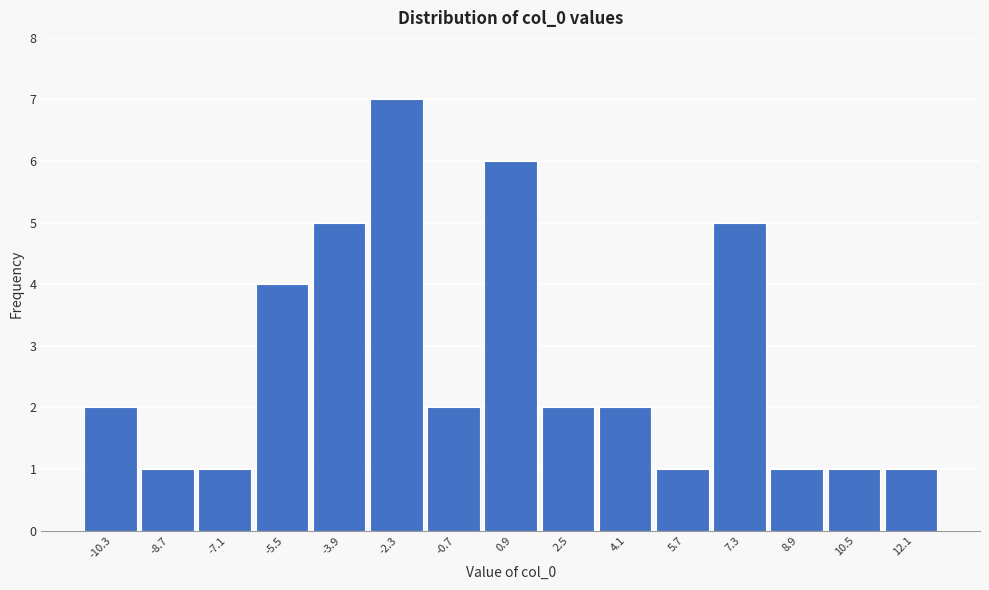

Reading left to right, list all the values displayed in this chart.

2	1	1	4	5	7	2	6	2	2	1	5	1	1	1